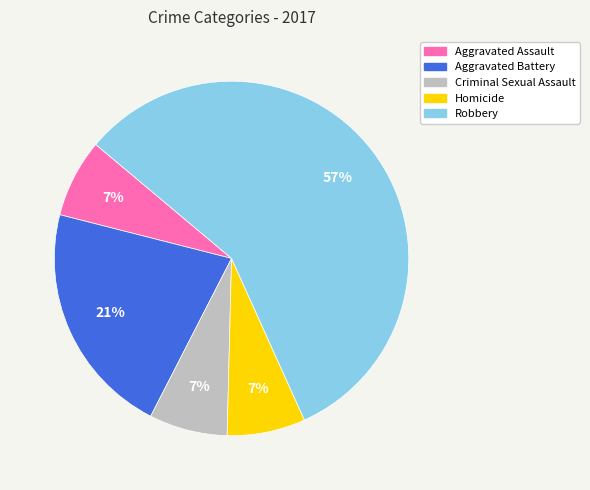

Combined, do Robbery and Aggravated Battery account for over 50%?

Yes